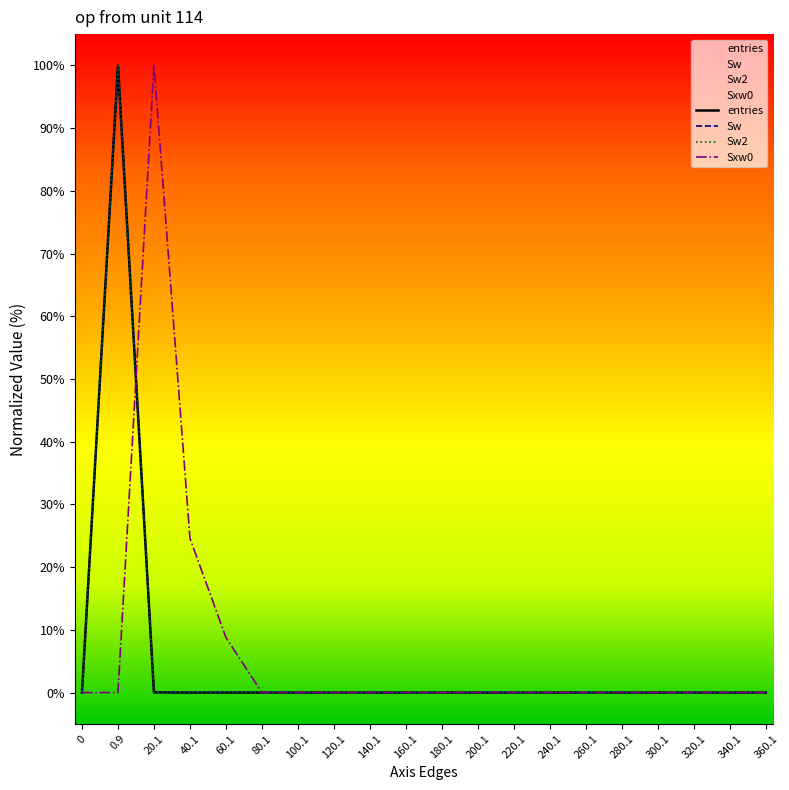

Does the chart have visible grid lines?

No